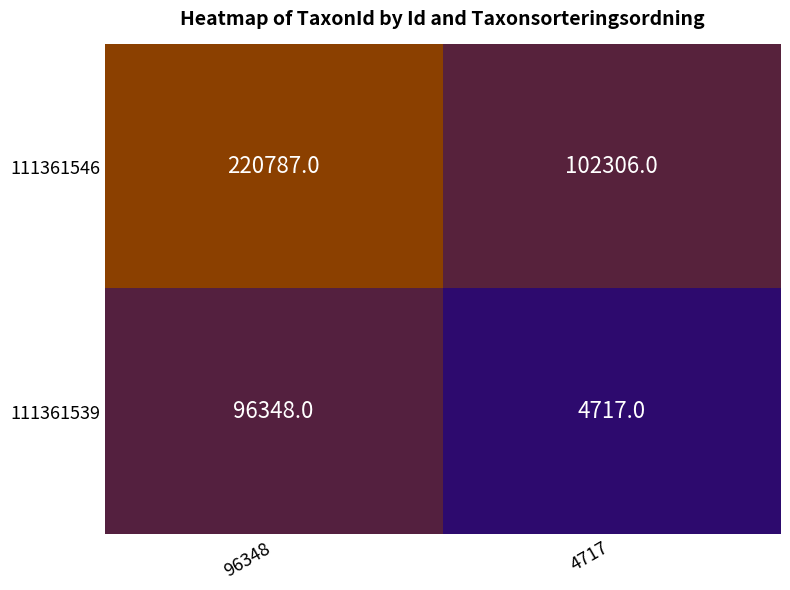

What value does the 111361539 series have at 96348, to the nearest 10?

96350